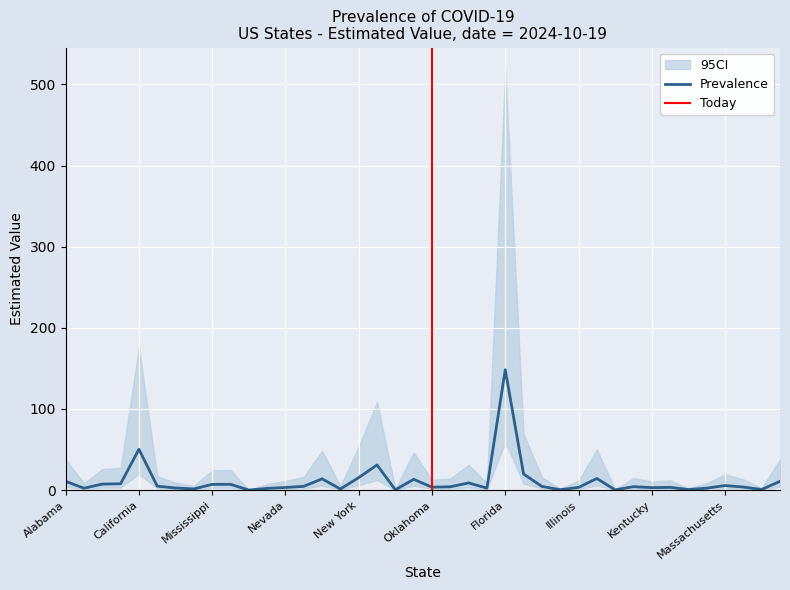

At which label is the value closest to 74?

California